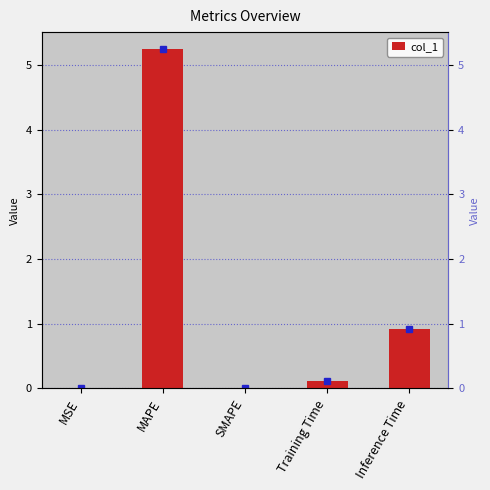

List the labels in order of value, largest first.

MAPE, Inference Time, Training Time, MSE, SMAPE